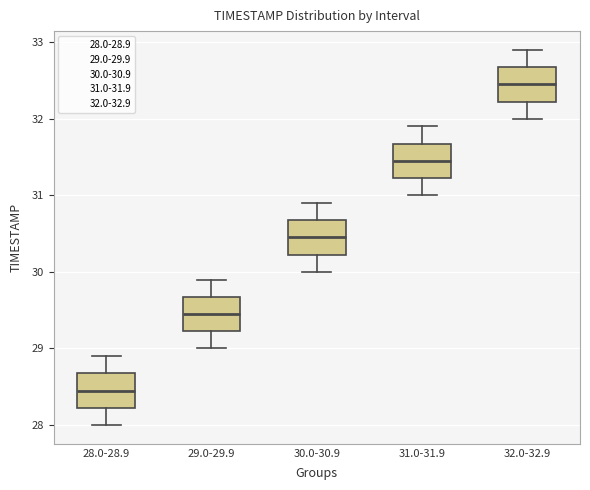

Reading left to right, read every box against the y-axis: the position of its median line, the range the box covers, and the ends of its whiskers. The values are not printed on the chart, so give them approximately, as read against the axis.

28.0-28.9: median 28.5, box 28.2 to 28.7, whiskers 28.0 to 28.9
29.0-29.9: median 29.5, box 29.2 to 29.7, whiskers 29.0 to 29.9
30.0-30.9: median 30.5, box 30.2 to 30.7, whiskers 30.0 to 30.9
31.0-31.9: median 31.5, box 31.2 to 31.7, whiskers 31.0 to 31.9
32.0-32.9: median 32.5, box 32.2 to 32.7, whiskers 32.0 to 32.9